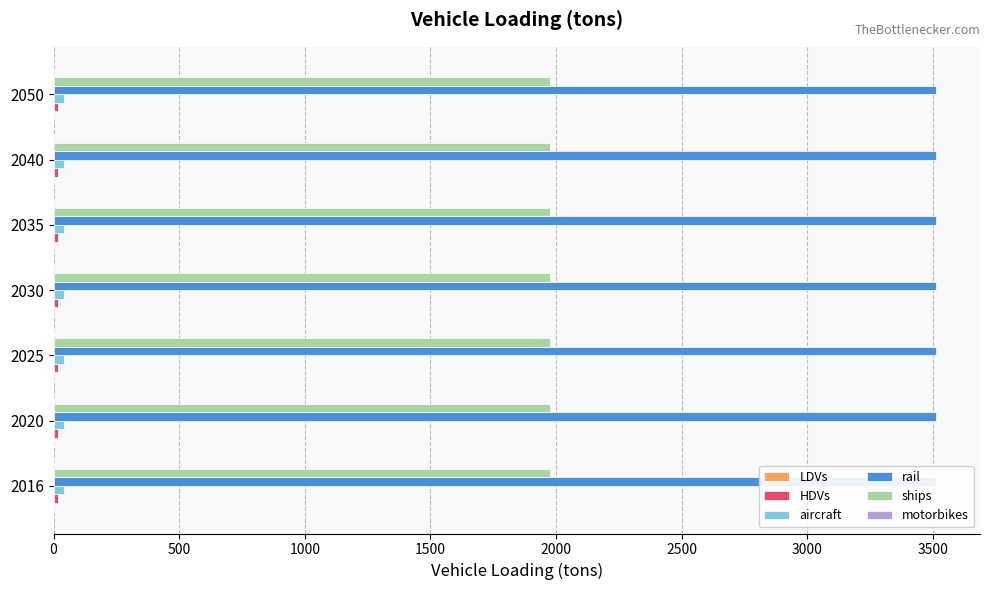

Which series changed the most between 2020 and 2030?

LDVs